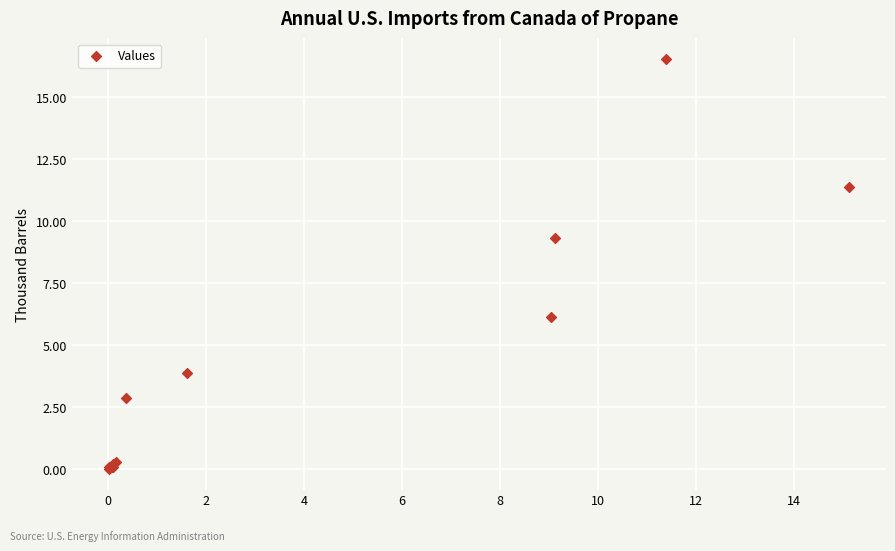

What Y value in the scatter plot is closest to 8?

9.3